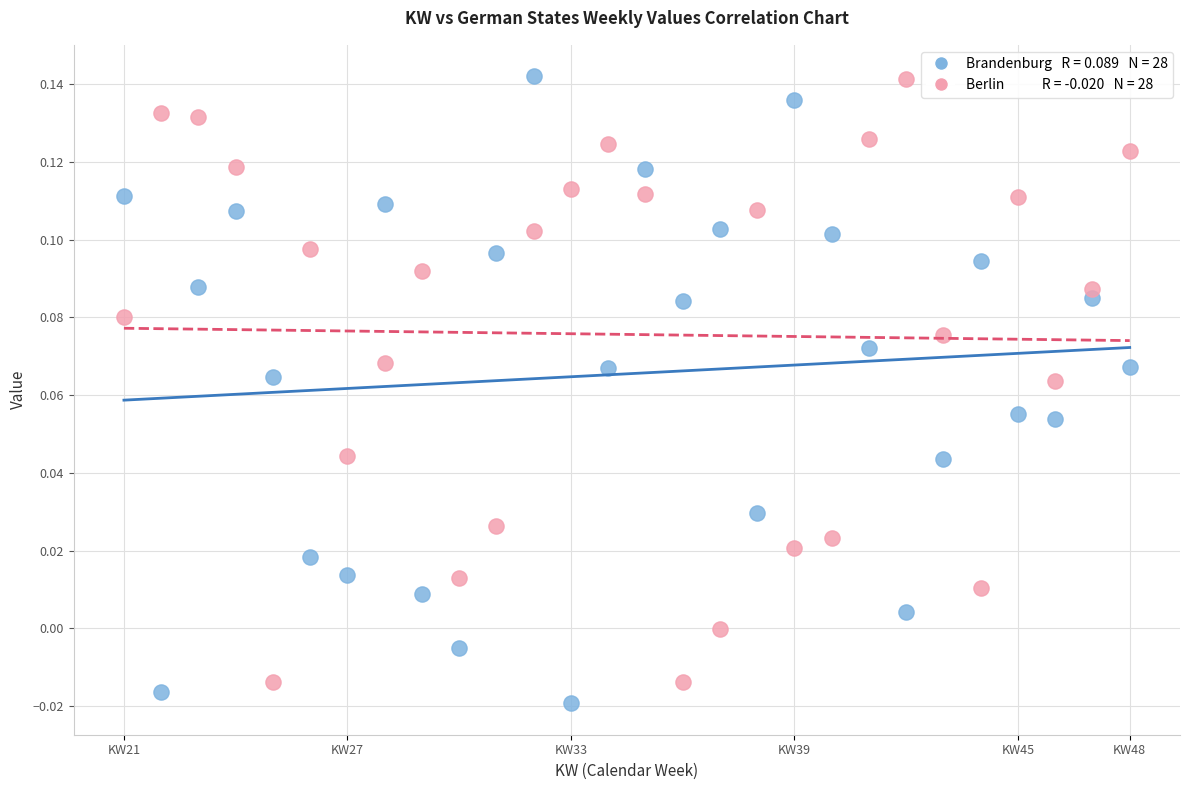

Across all data points, what is the range of X values (max minus min)?

0.6